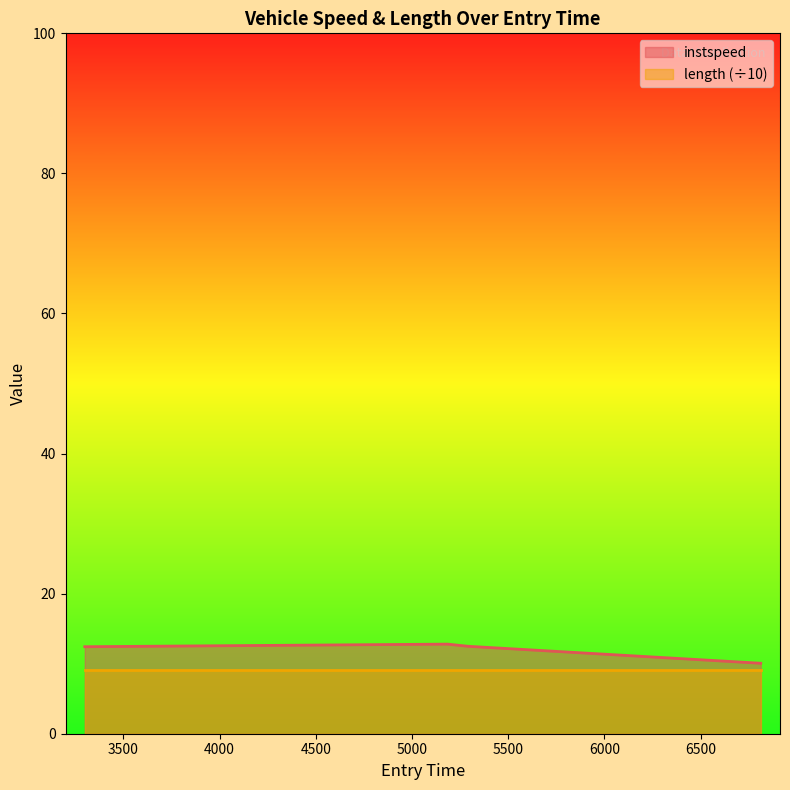

Read the value at 6812.056640040814.

10.1